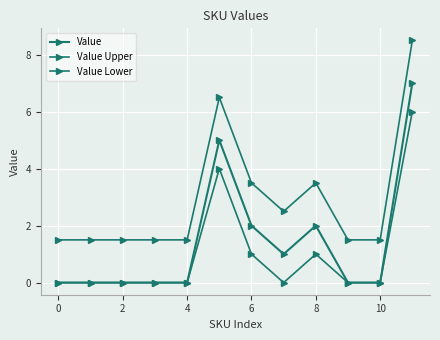

How many distinct data groups are displayed?

3